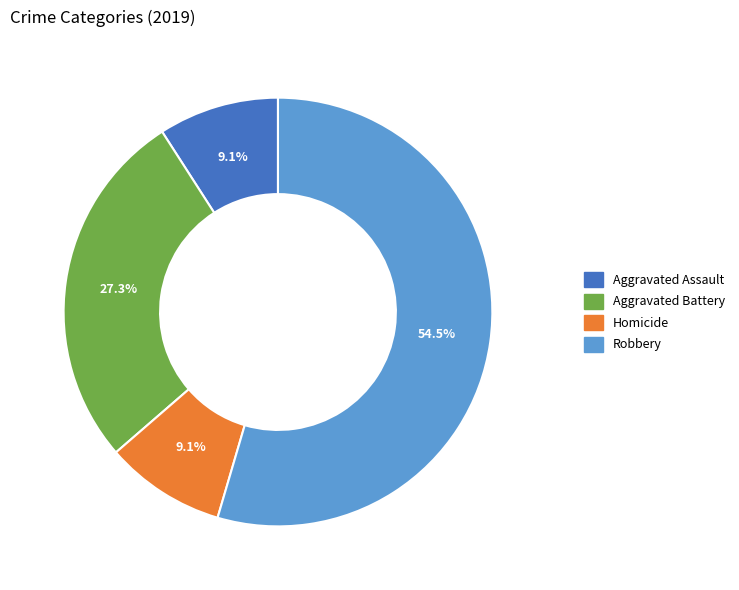

To the nearest percent, what is the average slice percentage?

25%